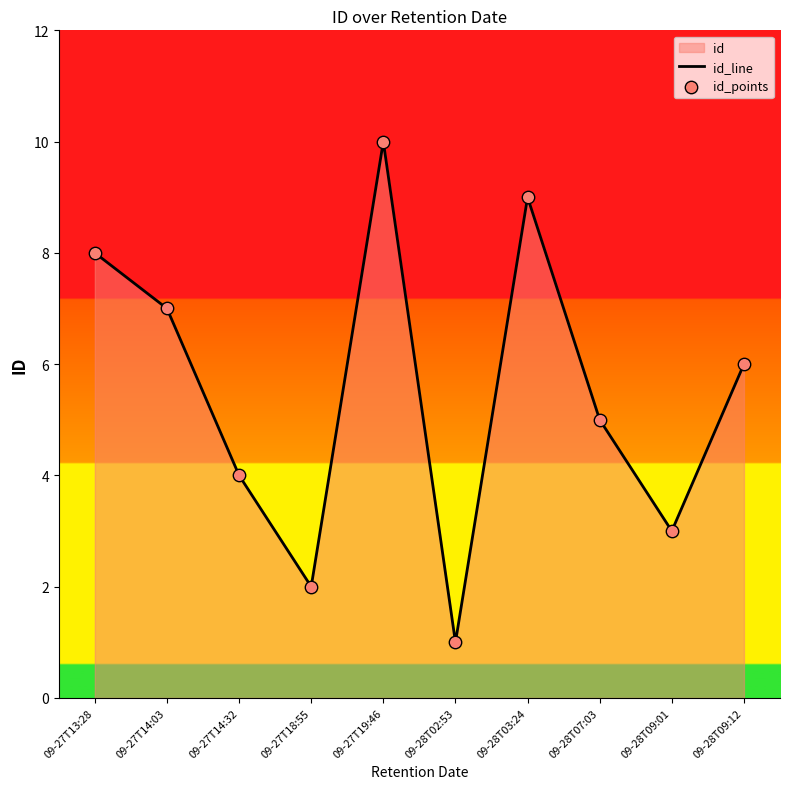

Which series reaches the maximum Y coordinate?

id_line